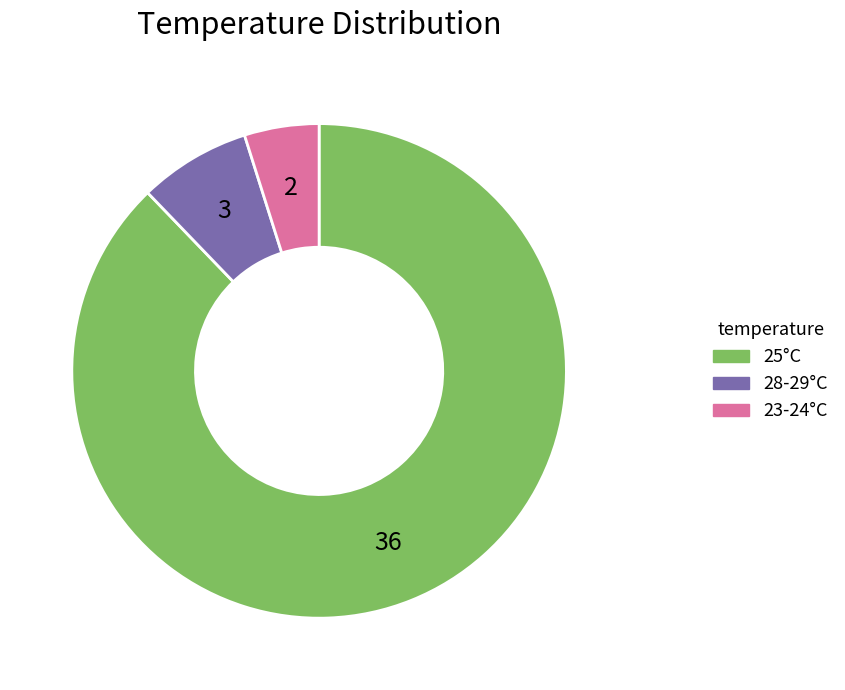

What is the smallest slice in the pie chart?

23-24°C